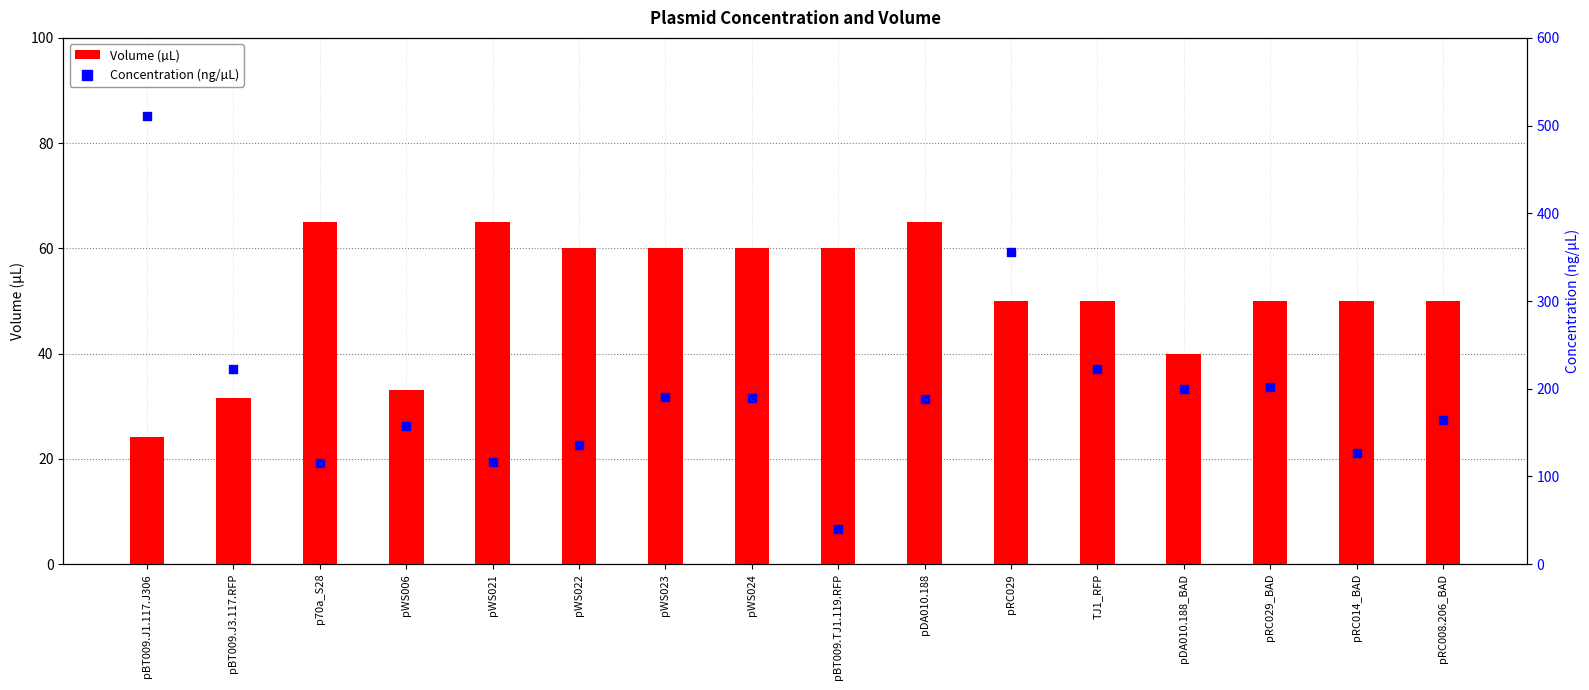

Which series has the largest total across all categories?

Concentration (ng/µL)